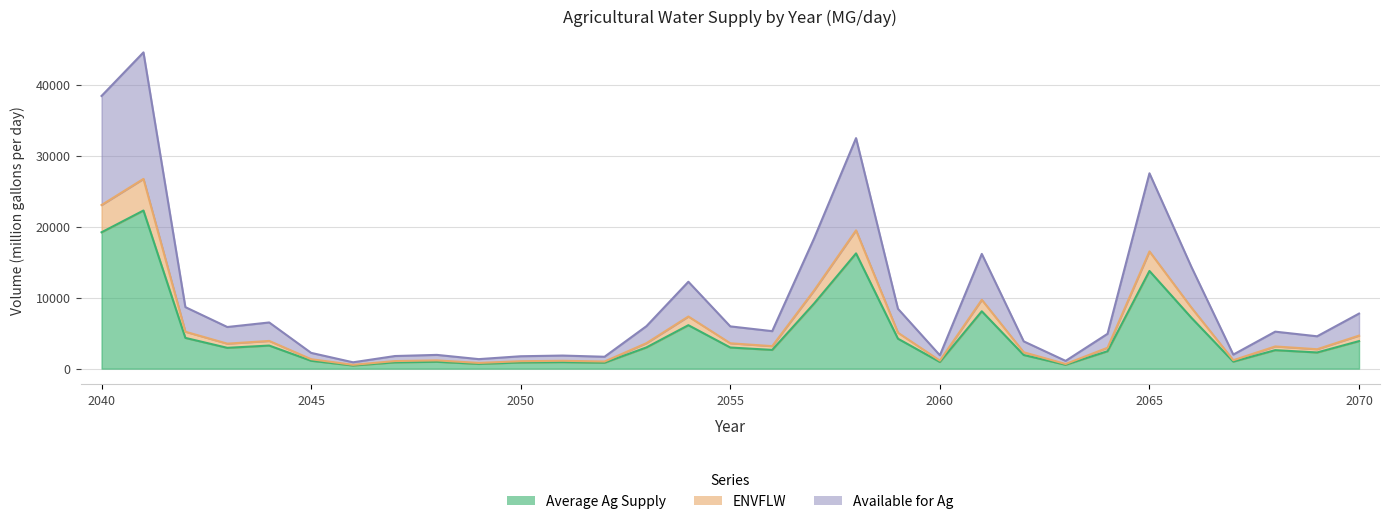

True or false: ENVFLW and Average Ag Supply cross at least once.

False